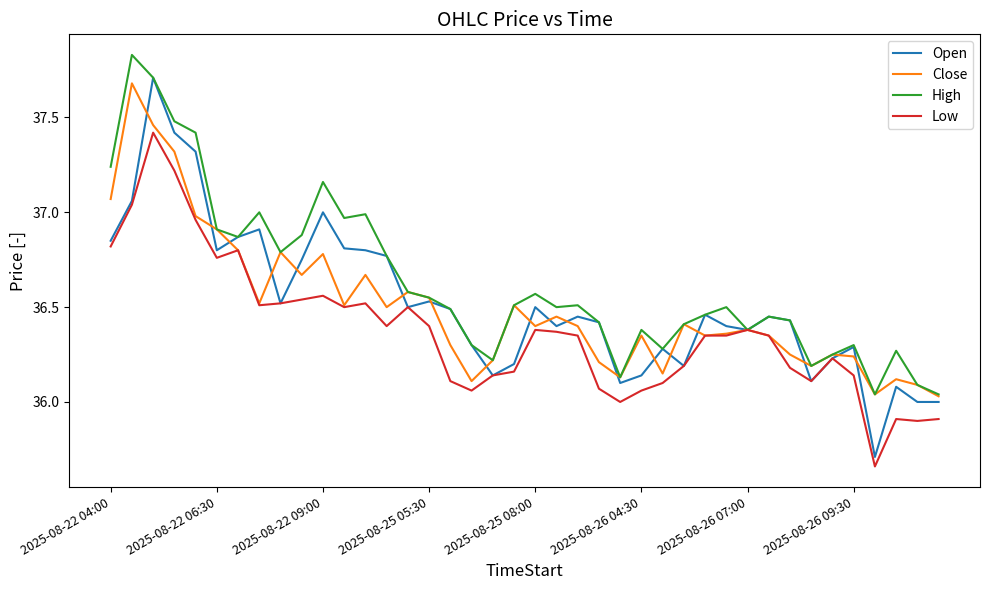

What is the maximum value for Open?

37.7